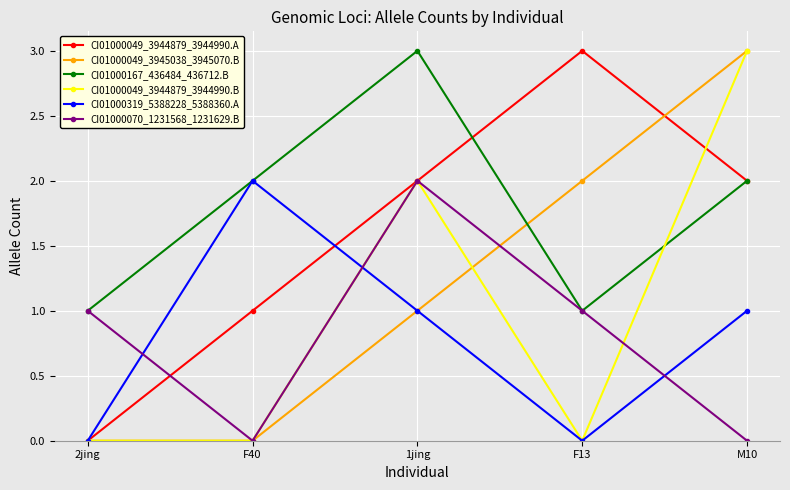

How many interior local valleys does the CI01000070_1231568_1231629.B series have?

1